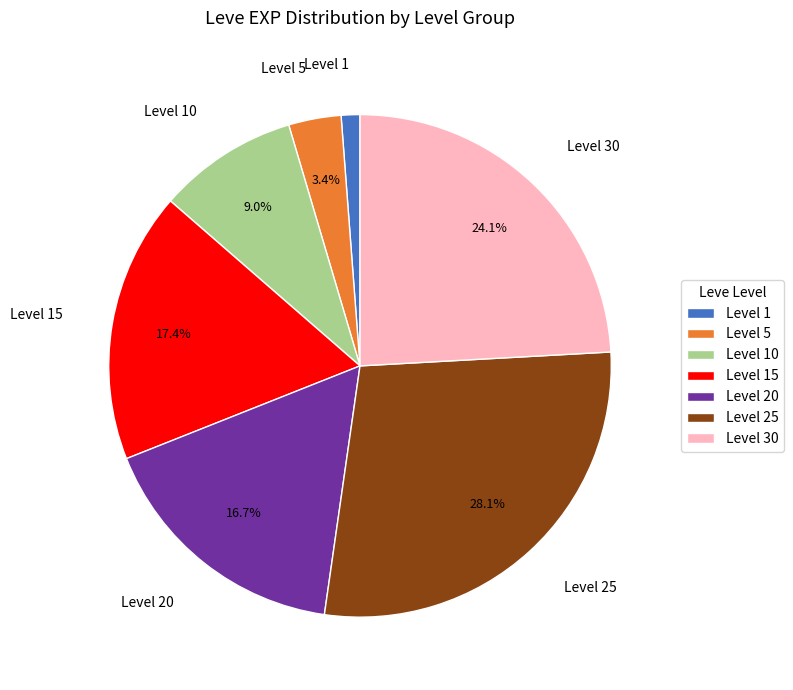

Is there any slice that represents more than half of the pie?

No